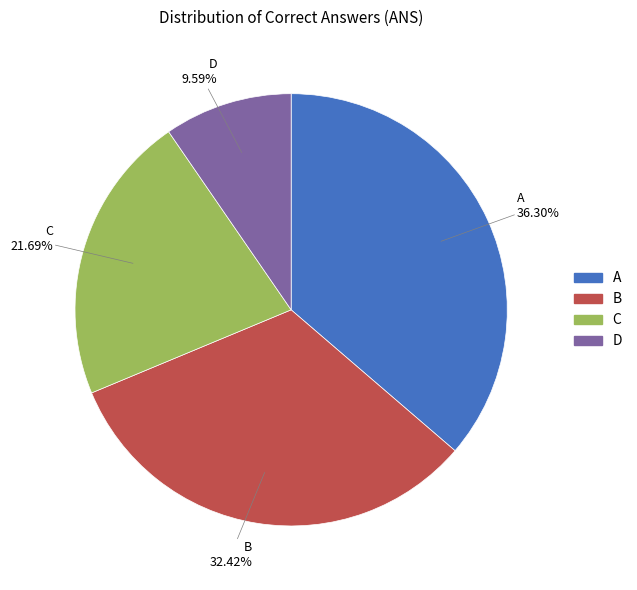

Rank the categories by value from lowest to highest.

D, C, B, A